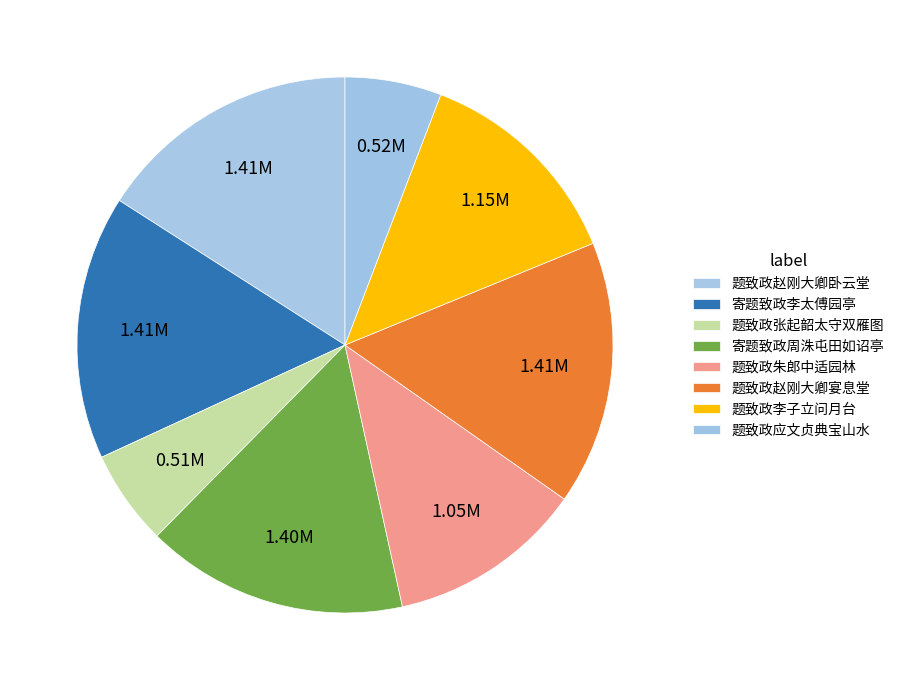

How many slices are in this pie chart?

8